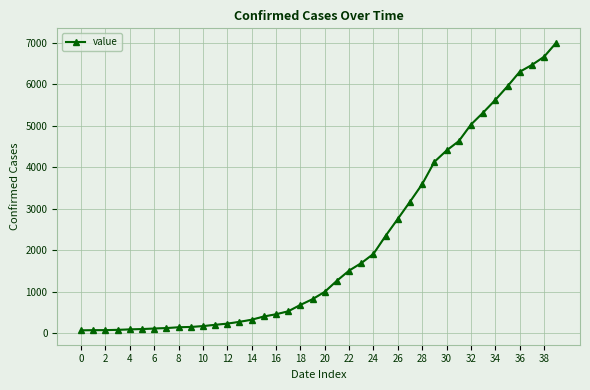

What is the difference between the second highest and minimum values?

6600